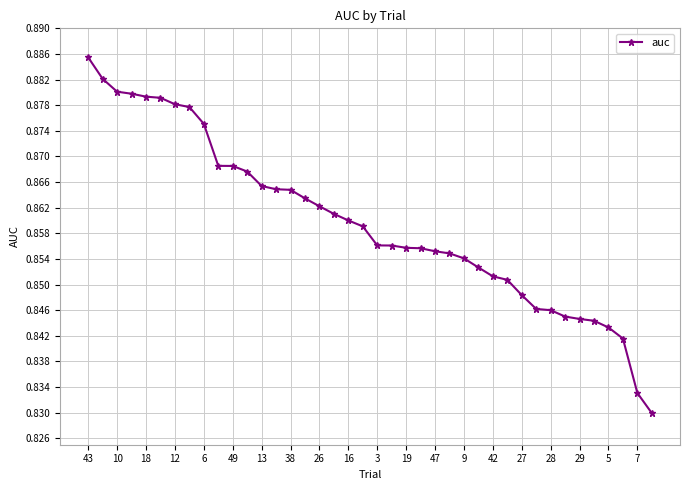

What is the sum of all values?

34.4